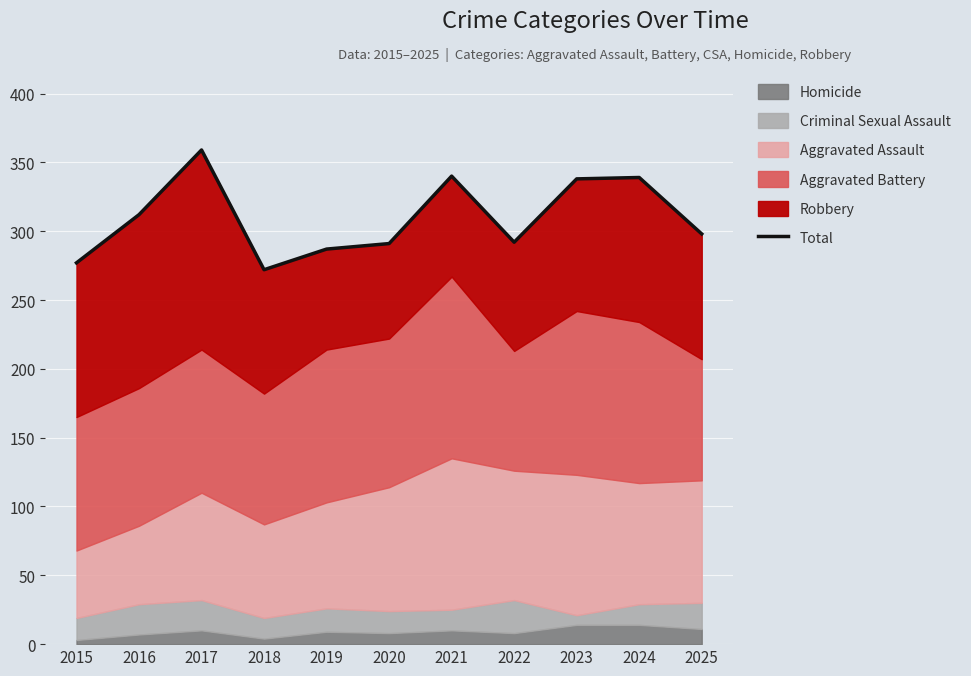

Which has a higher value, 2024 or 2025?

2024